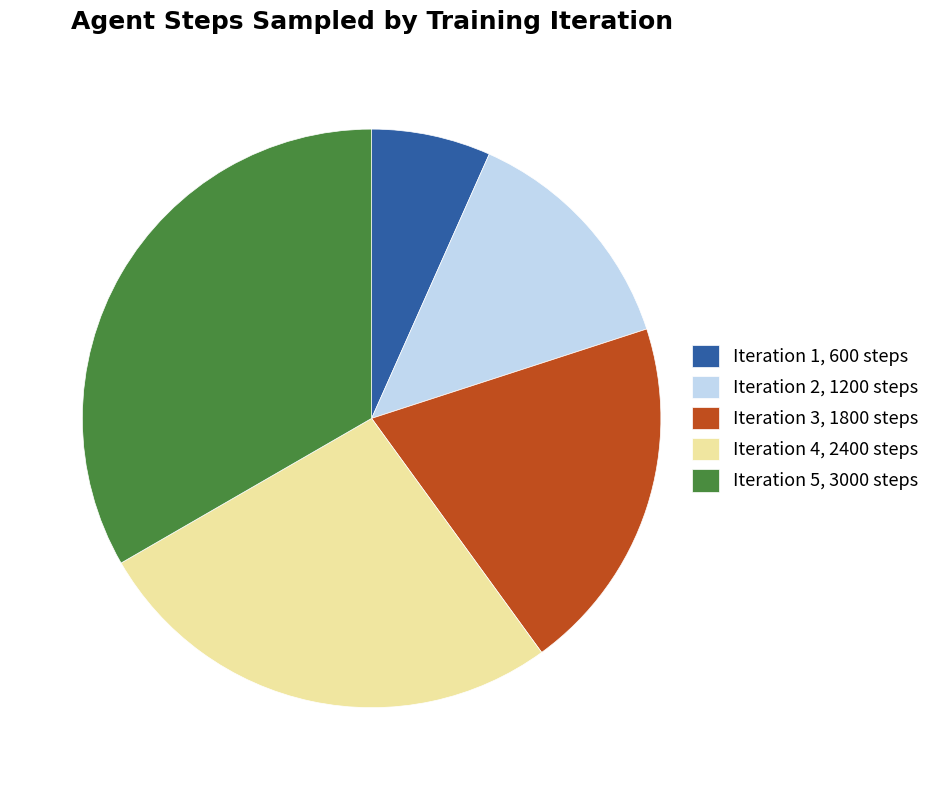

Between Iteration 1, 600 steps and Iteration 4, 2400 steps, which is larger?

Iteration 4, 2400 steps